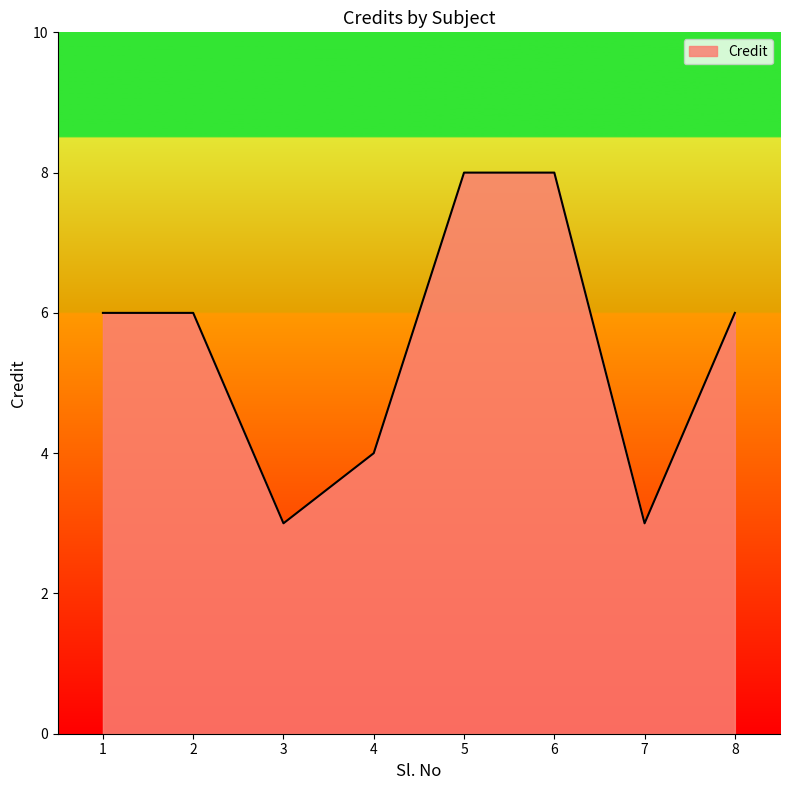

How many lines are shown in the chart?

1